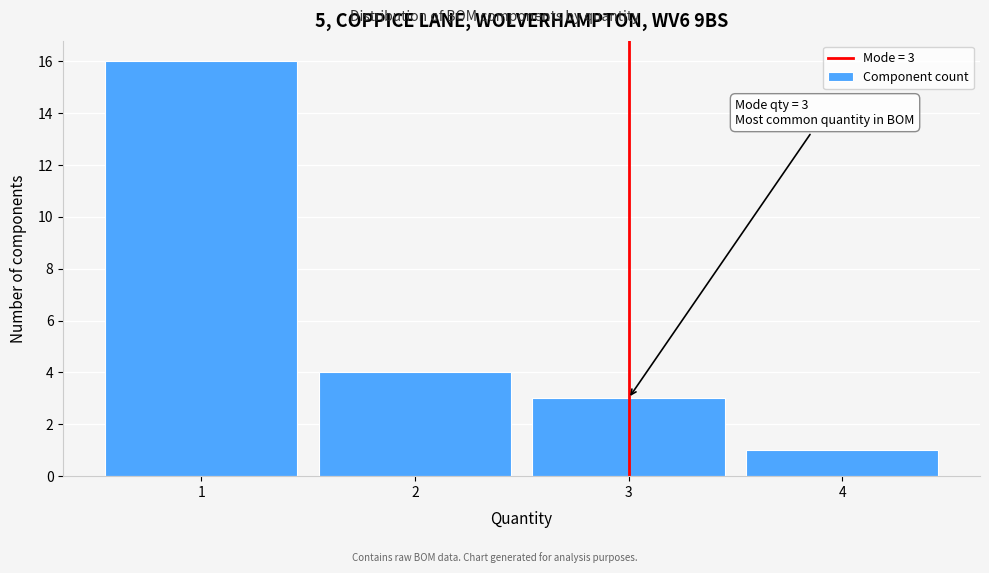

Which range on the x-axis has the tallest bar?

0.5 to 1.5